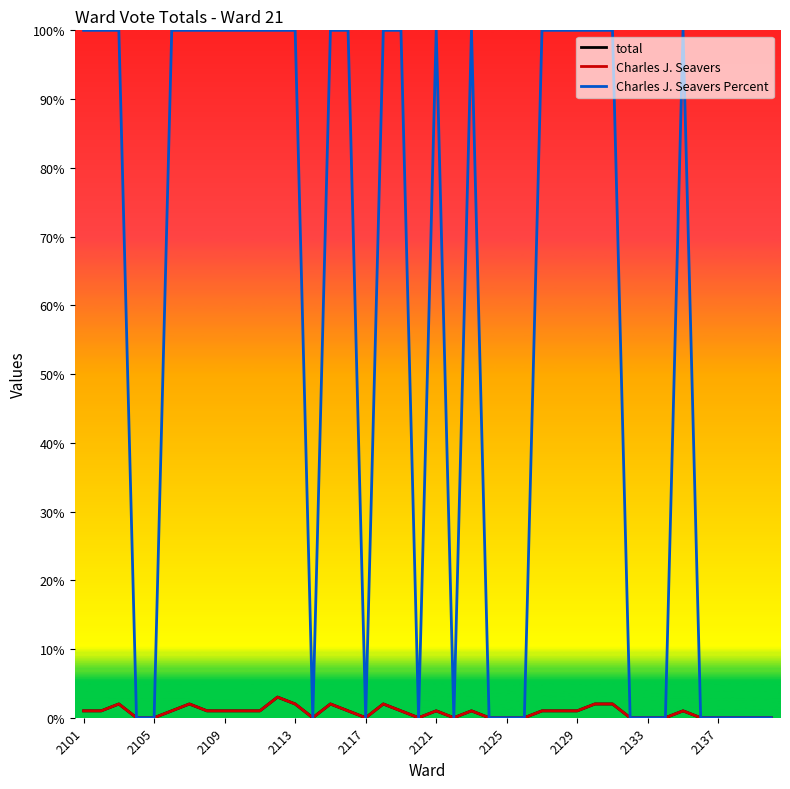

Does the chart display data point markers on the line(s)?

No